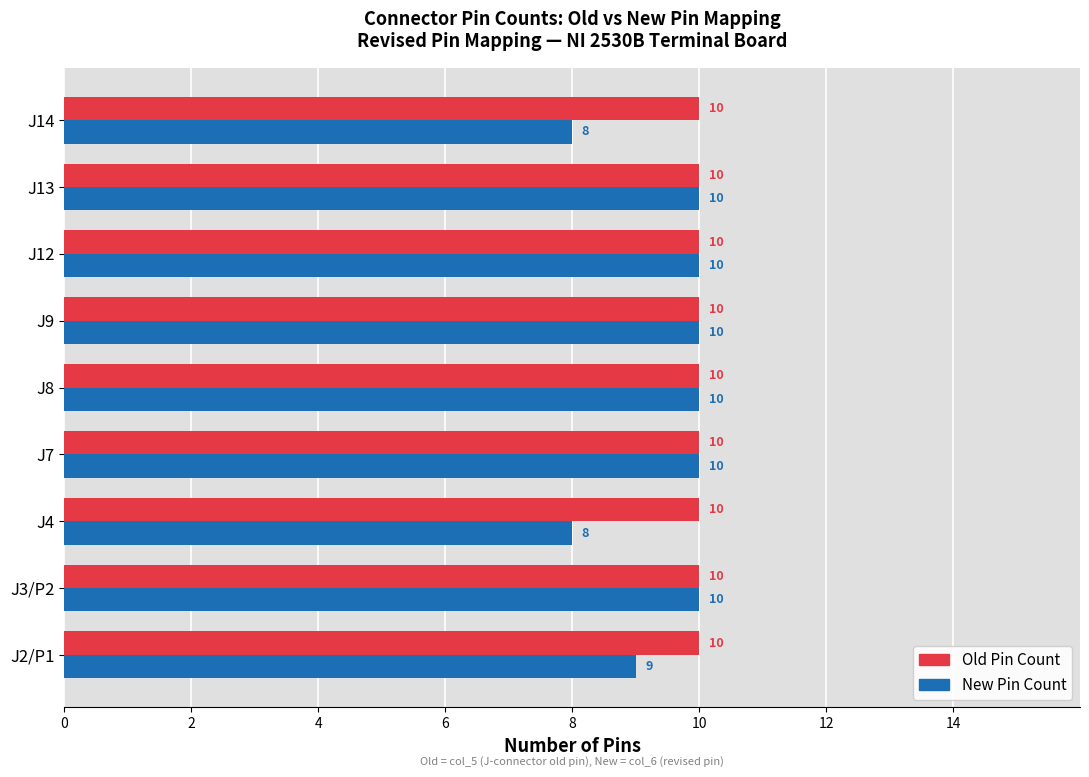

Which series has the largest total across all categories?

Old Pin Count